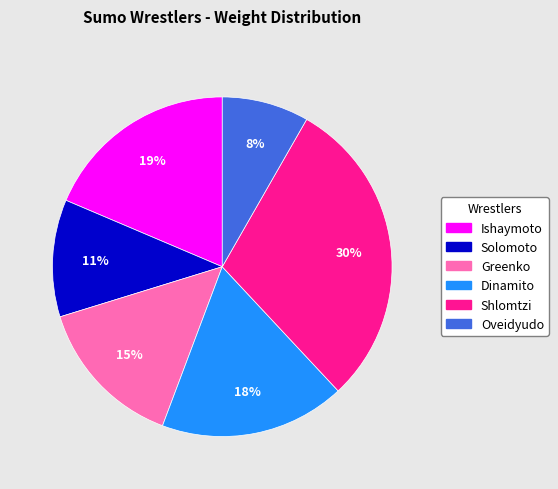

To the nearest percent, what percentage of the pie is Dinamito?

18%